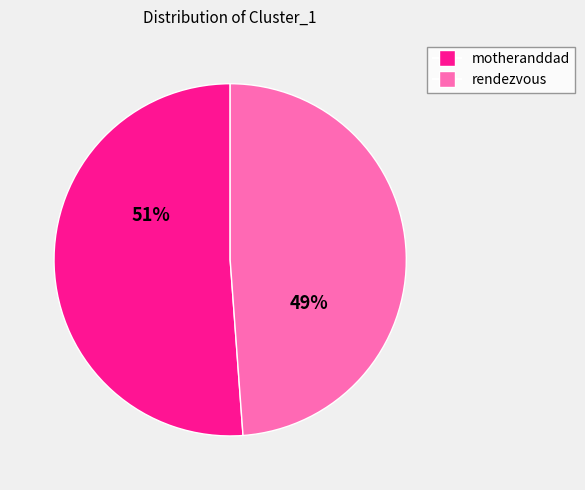

To the nearest percent, what is the difference between the largest and smallest slice percentages?

2%